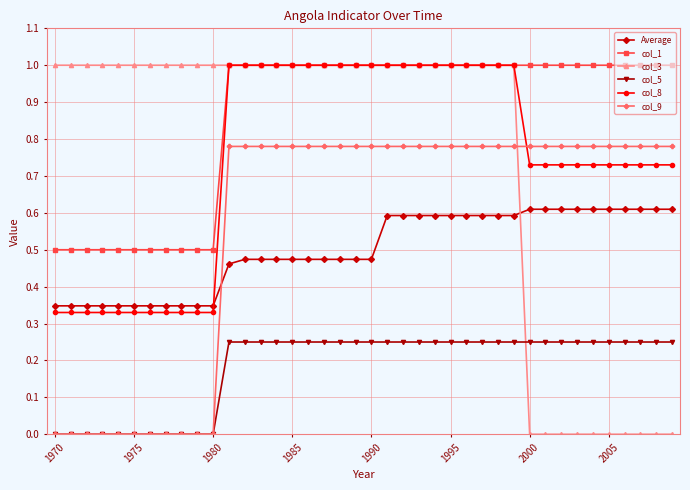

Which series has the largest range (max minus min)?

col_3